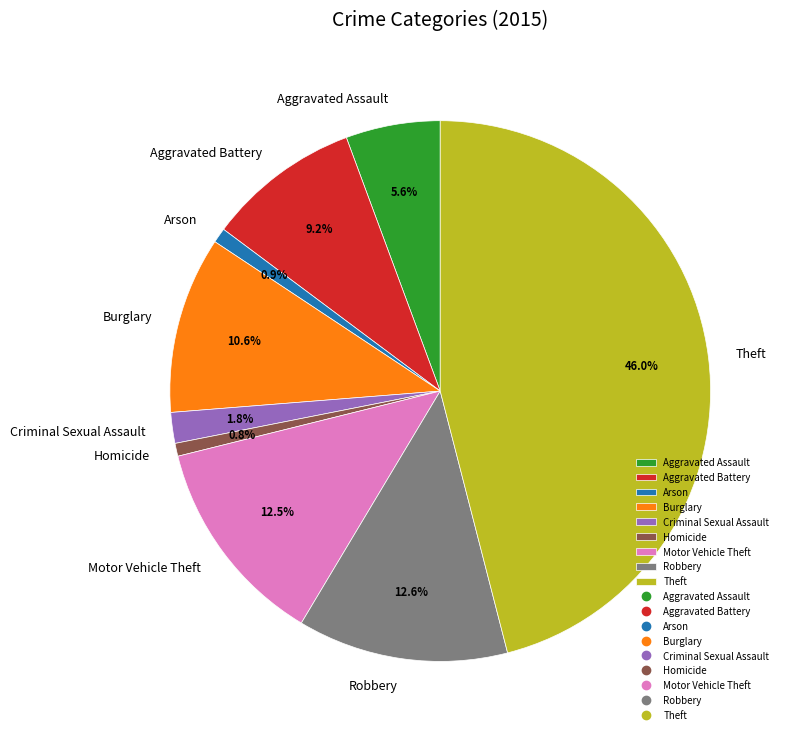

Is there a majority slice in this chart?

No